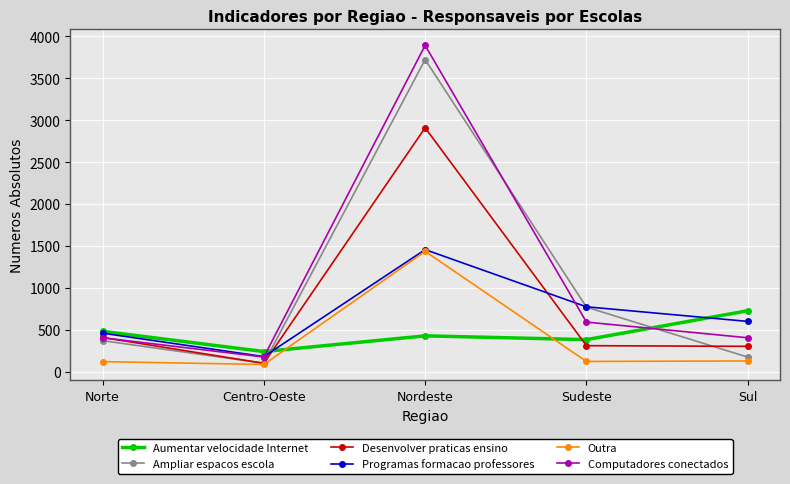

Is the value of Desenvolver praticas ensino at Norte greater than the value of Computadores conectados at Sudeste?

No